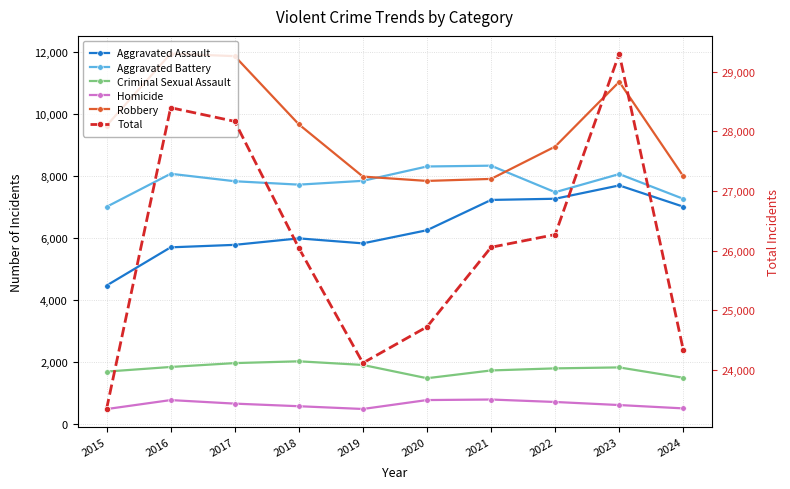

Which series has the widest spread of values?

Total